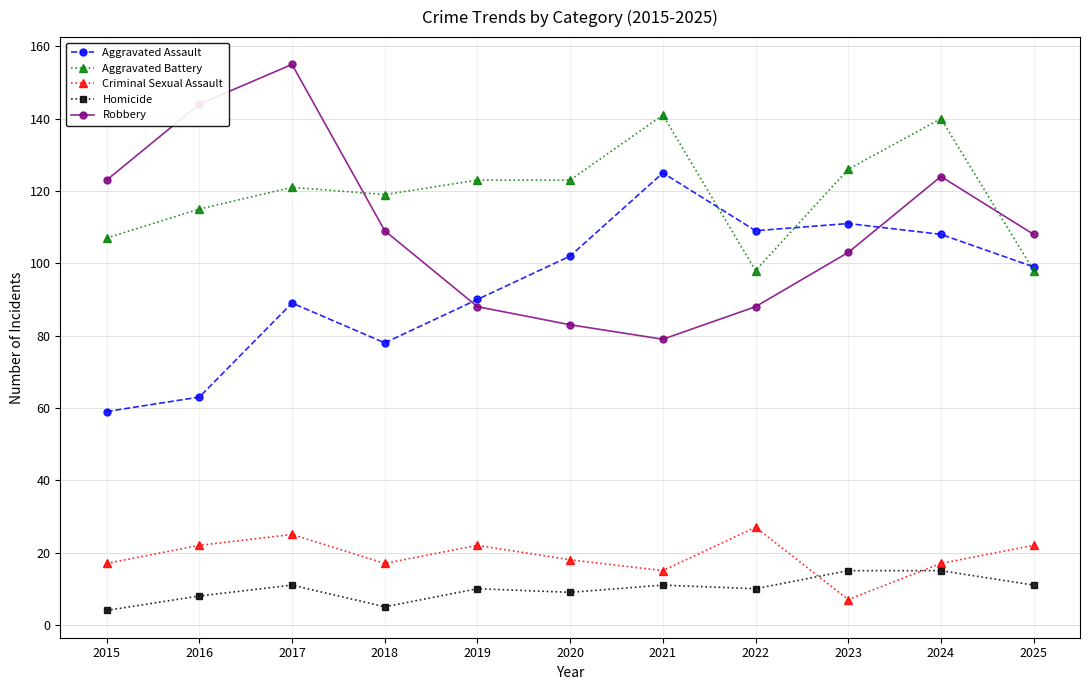

How many values in the Criminal Sexual Assault series are below 18?

5